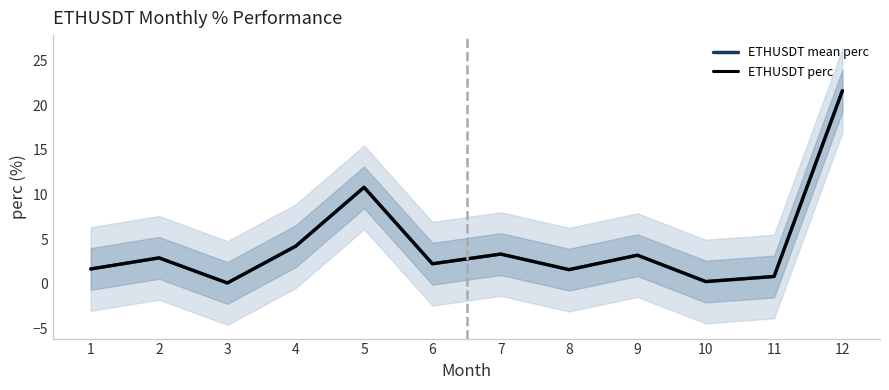

Does the chart have visible grid lines?

No